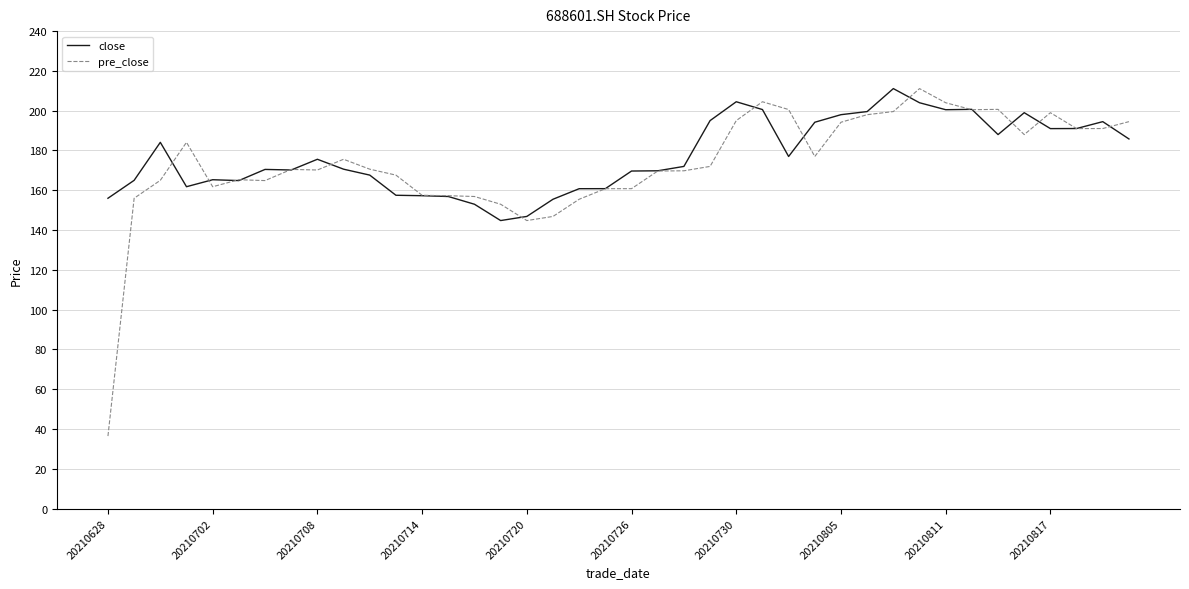

Which series has the widest spread of values?

pre_close